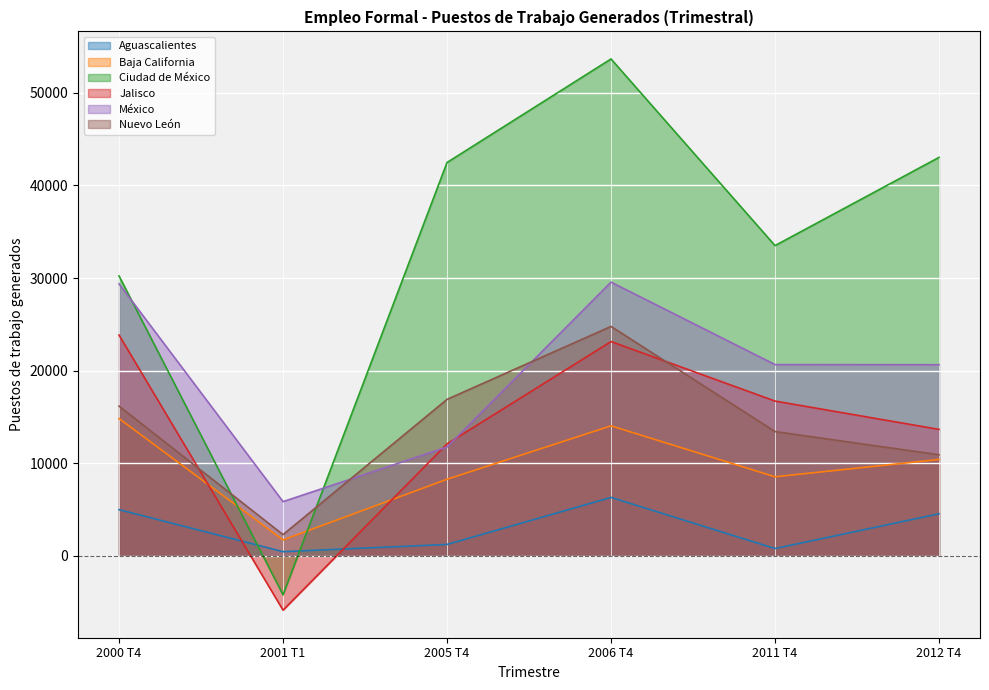

What is the average value of the Nuevo León series?

14066